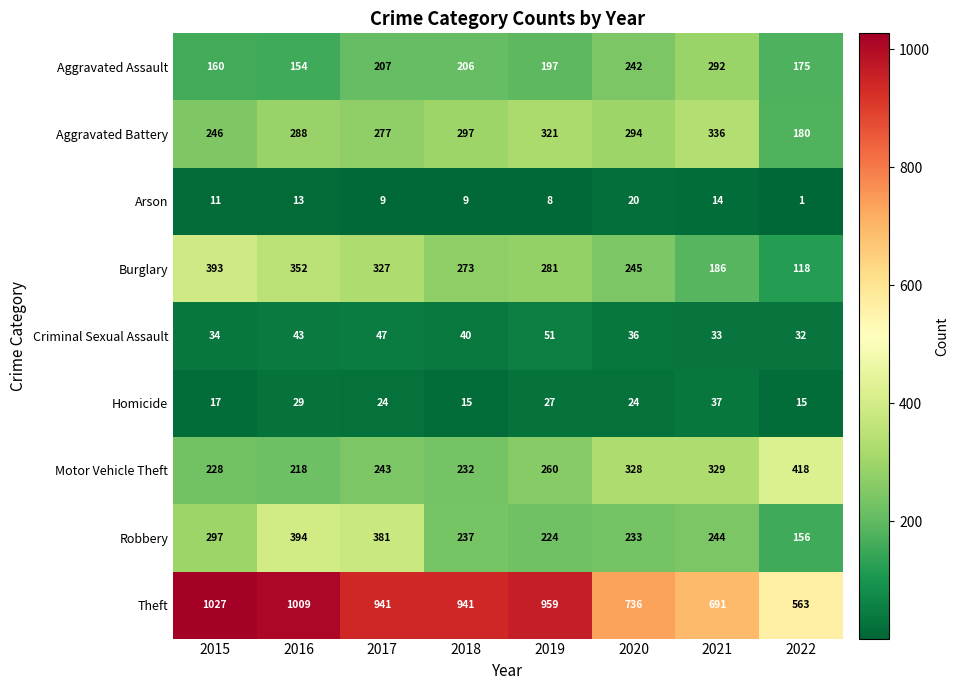

What is the greatest value displayed?

1027